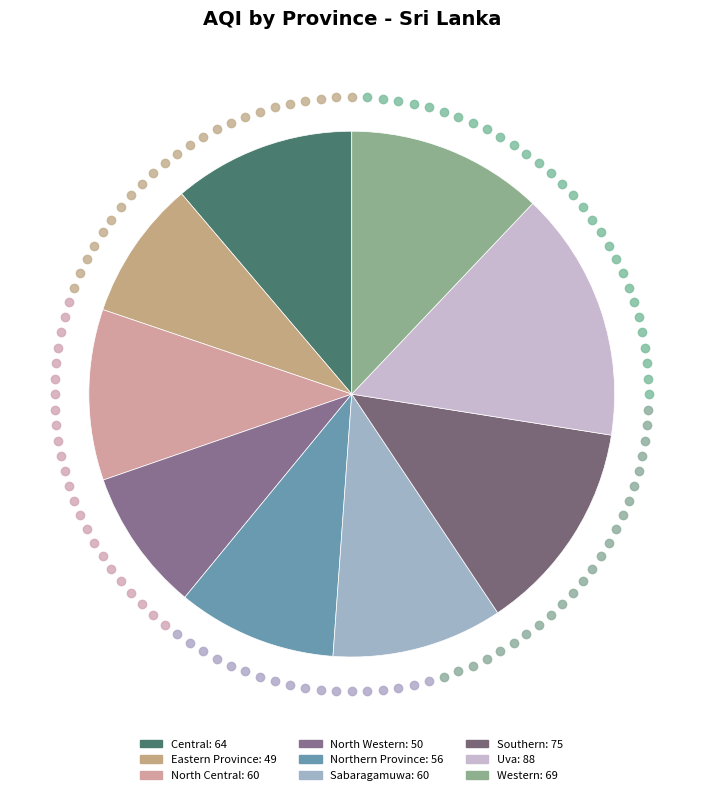

How many segments does this pie chart have?

9